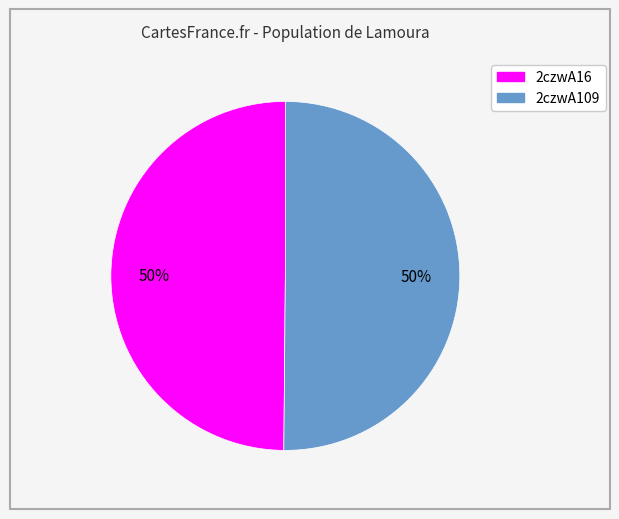

The 2czwA16 slice represents 50% of the pie. True or false?

True